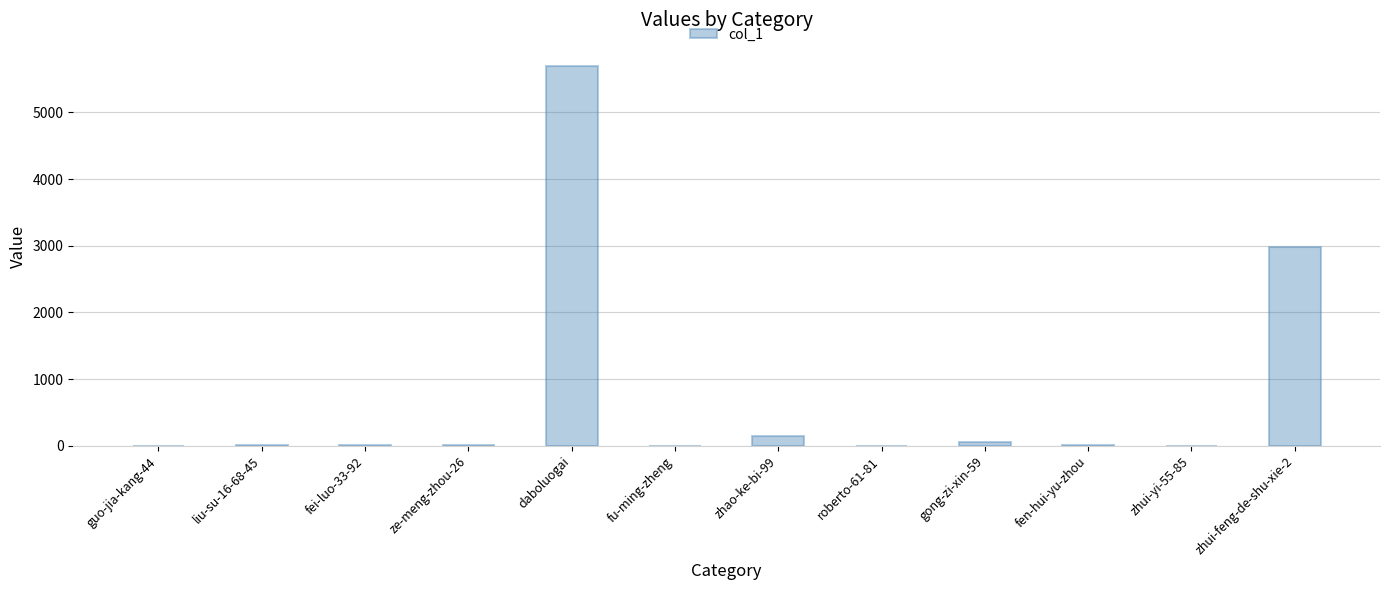

Which label corresponds to the largest value in the chart?

daboluogai